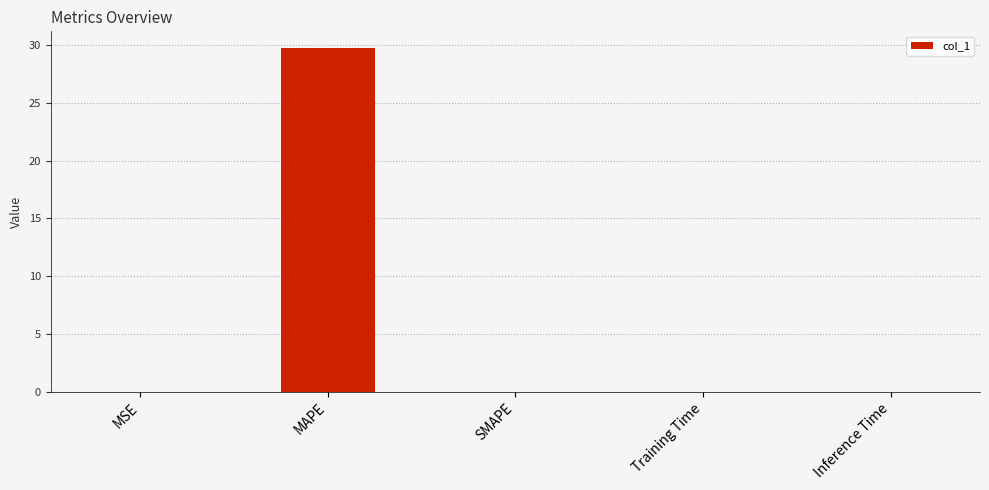

What is the maximum value shown in the chart?

29.7